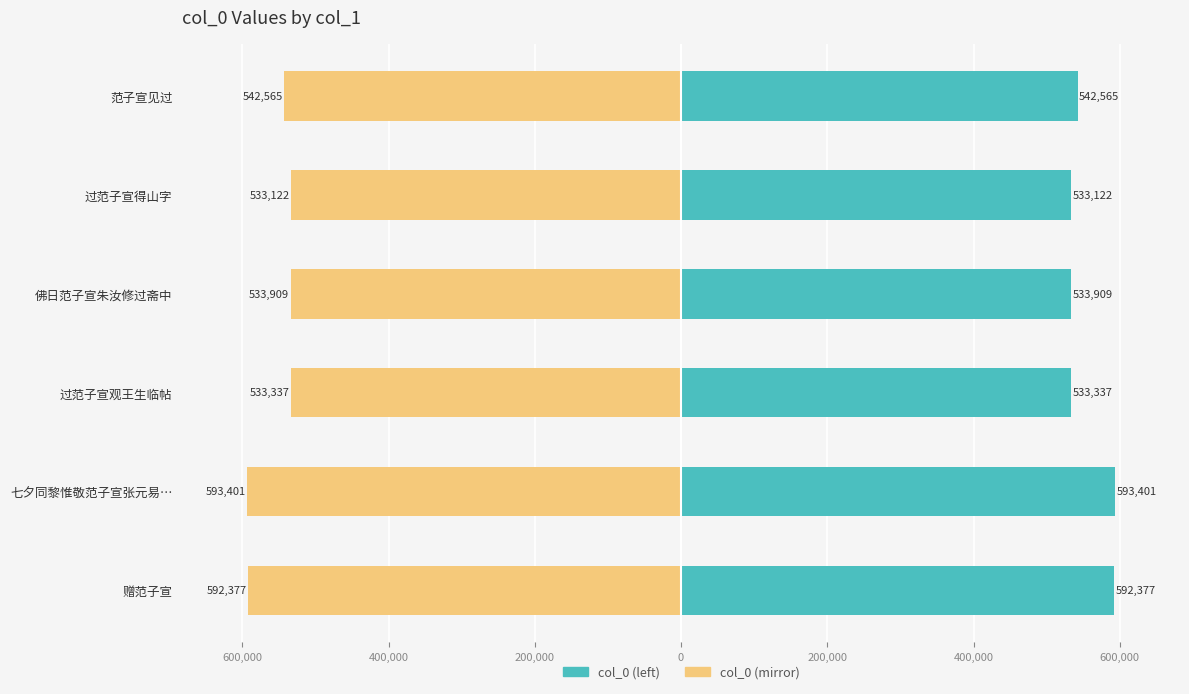

How many values in the col_0 series are below 542565?

3